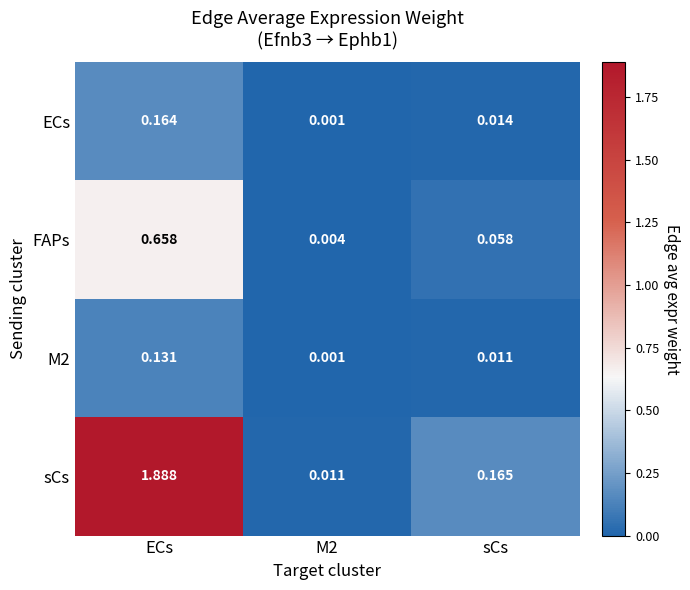

Which label corresponds to the largest value in the chart?

ECs